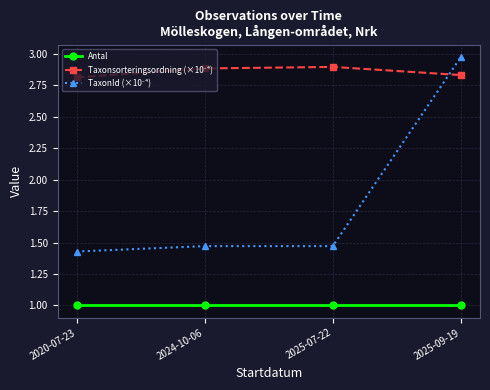

True or false: Antal has more than 1 points higher than both neighbors.

False